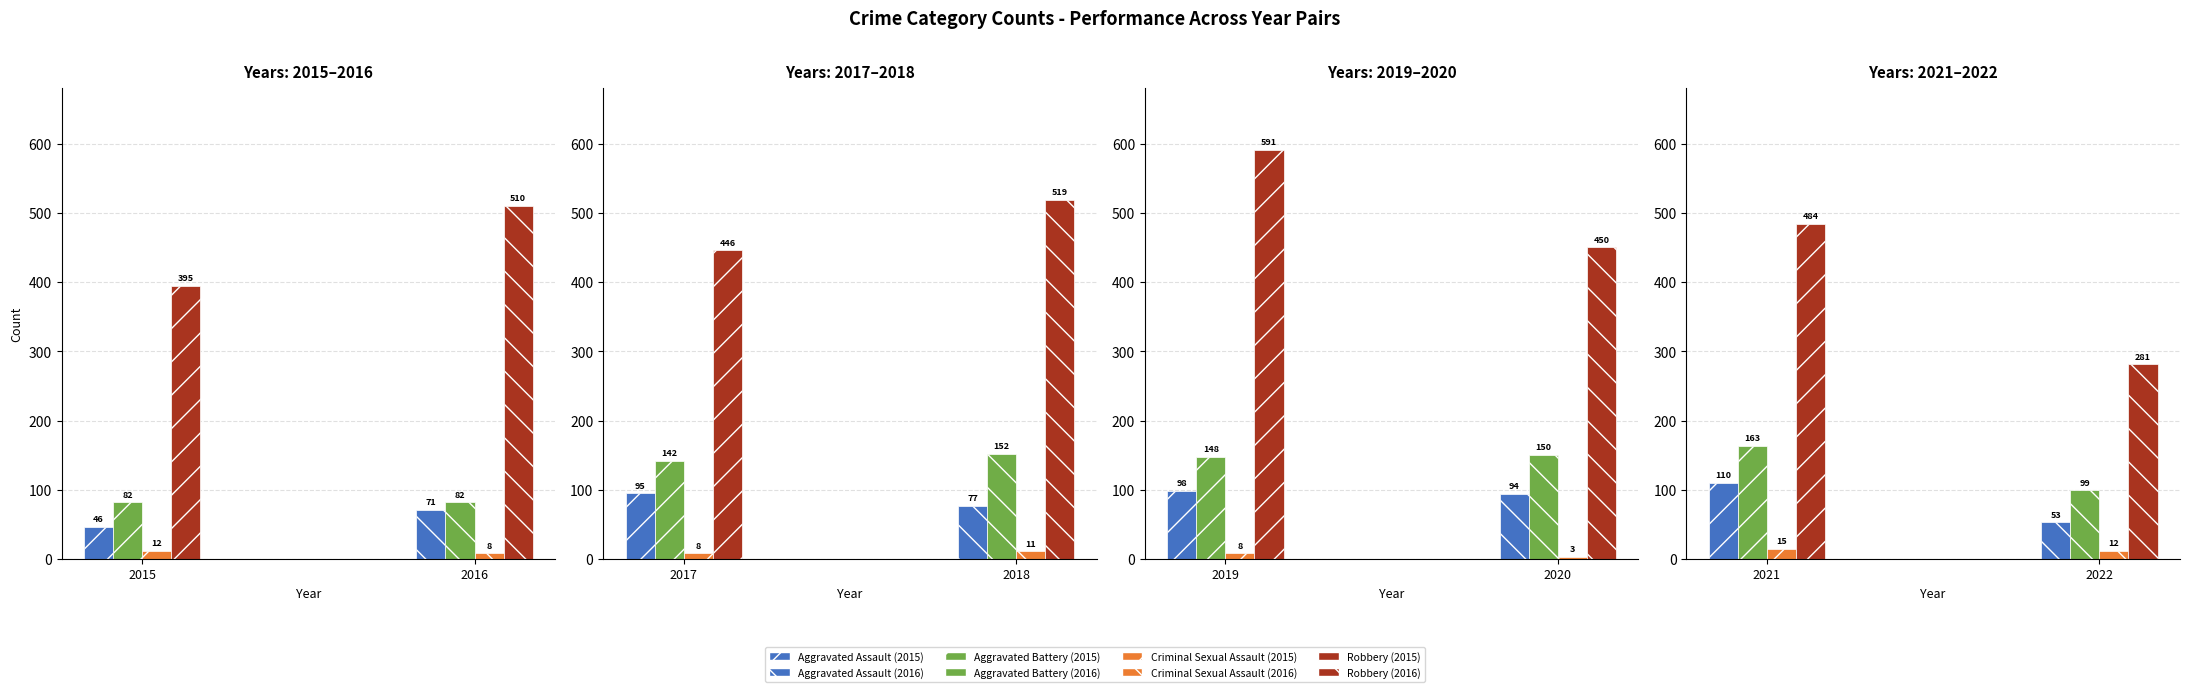

What is the greatest value displayed?

591